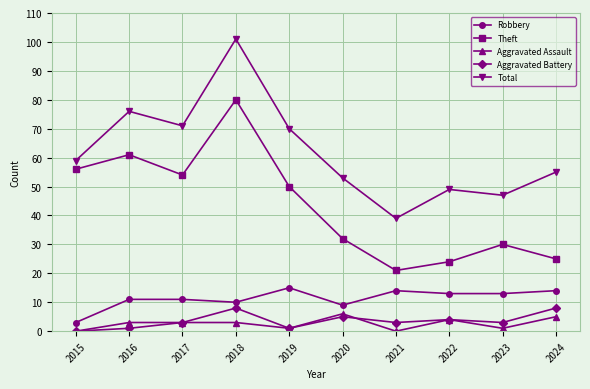

How many distinct data groups are displayed?

5